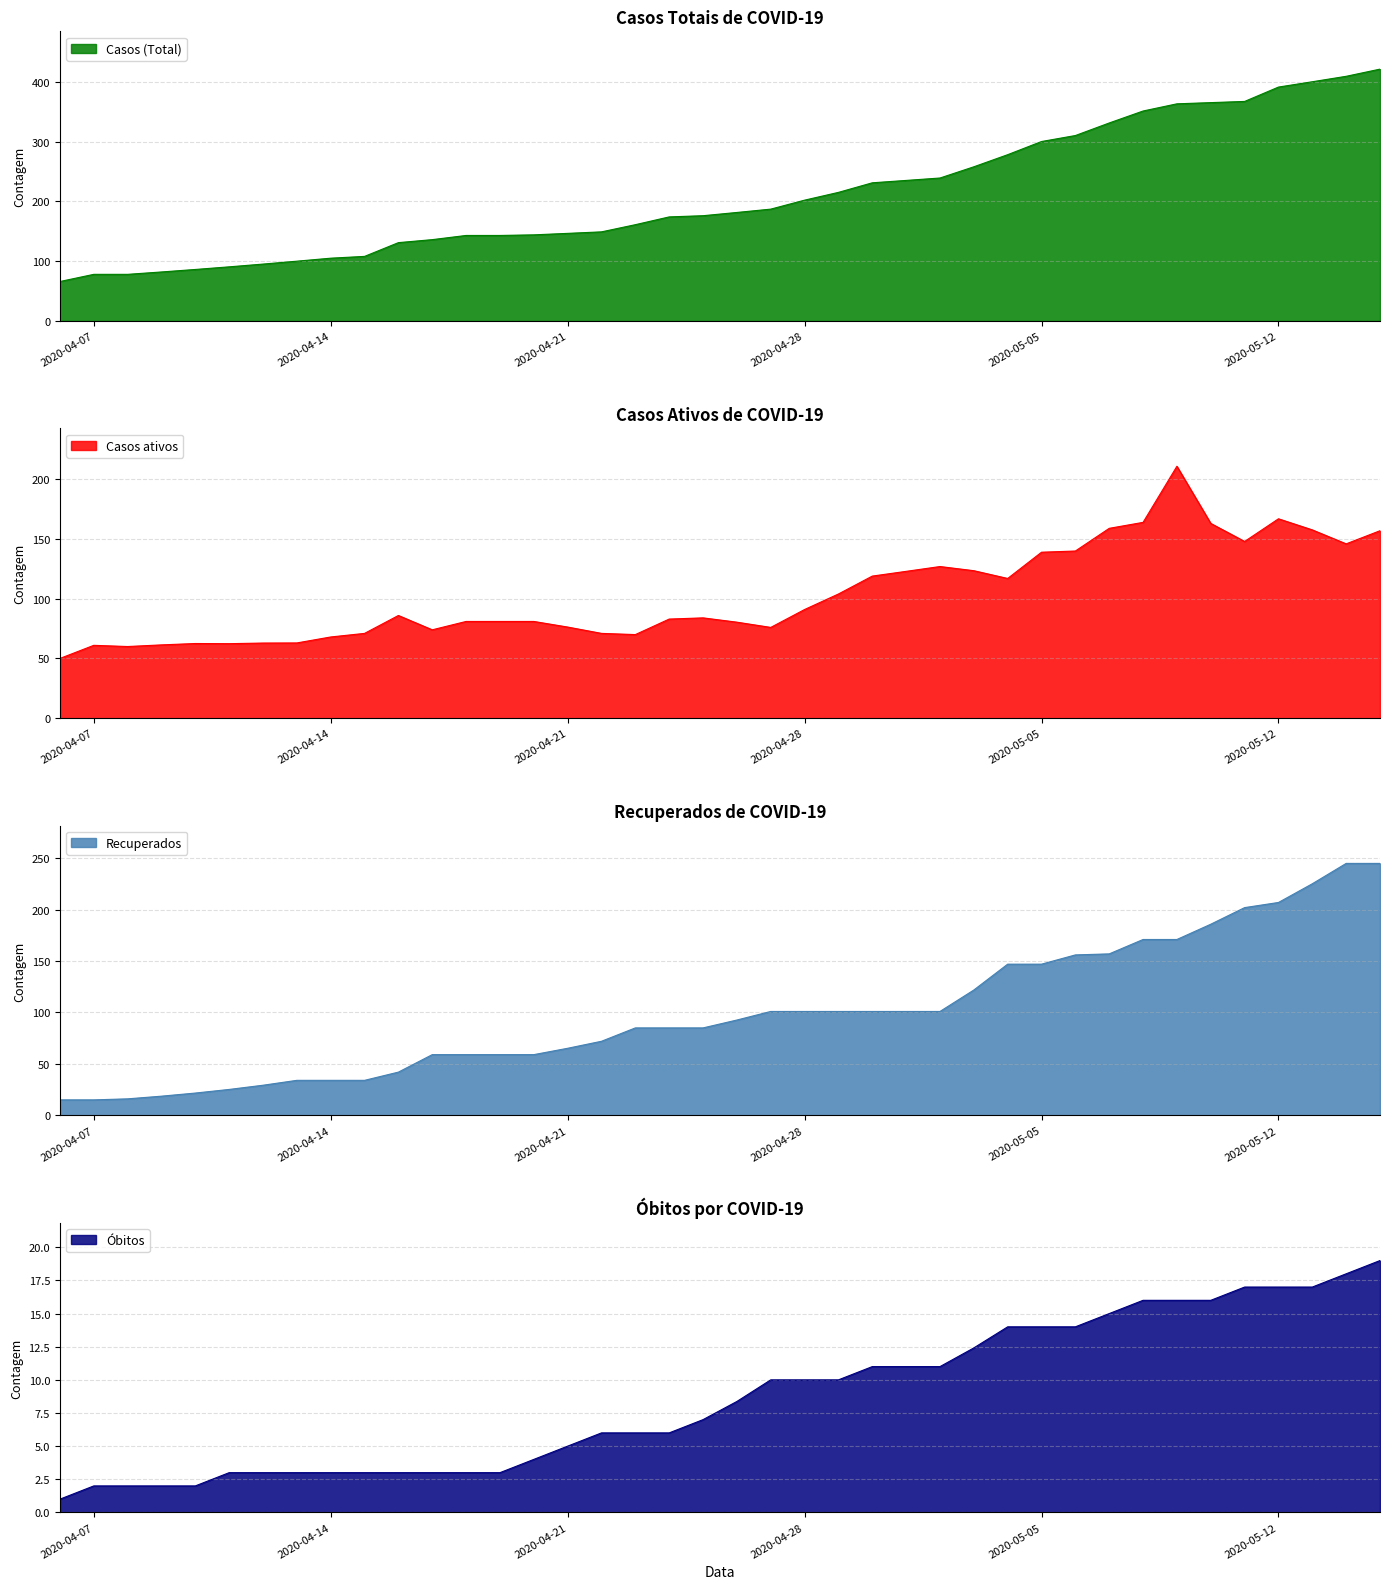

True or false: Óbitos and Casos (Total) cross at least once.

False